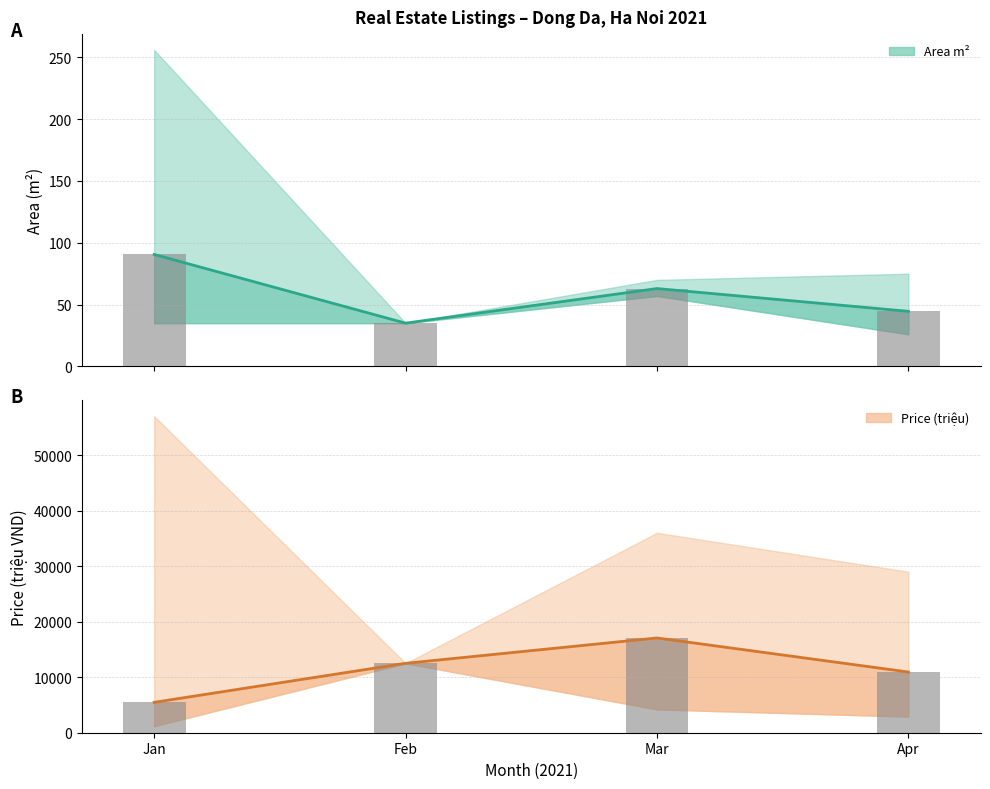

Rank the series at Apr from highest to lowest value.

price (mean), price (bar), area (mean), area (bar)